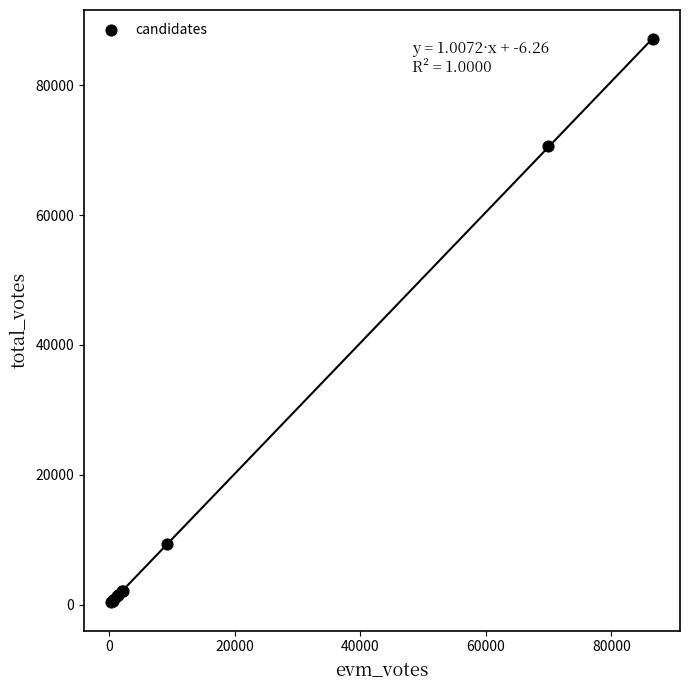

What Y value in the scatter plot is closest to 43725?

70607